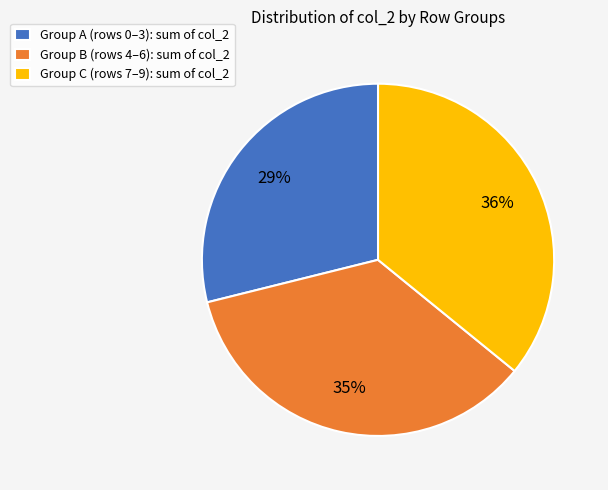

How many segments does this pie chart have?

3